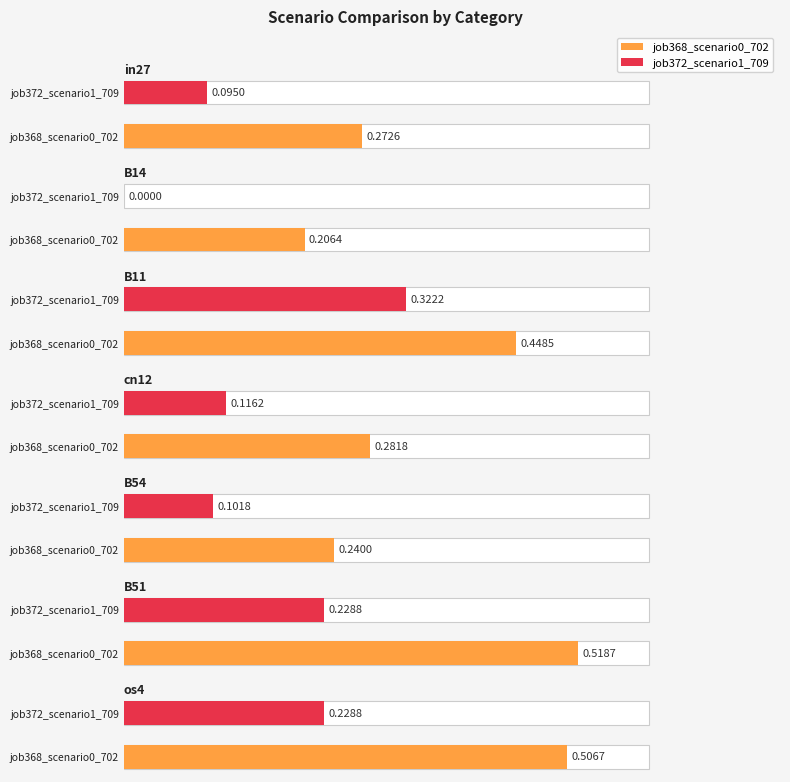

List the series in order of their peak value, highest first.

job368_scenario0_702, job372_scenario1_709